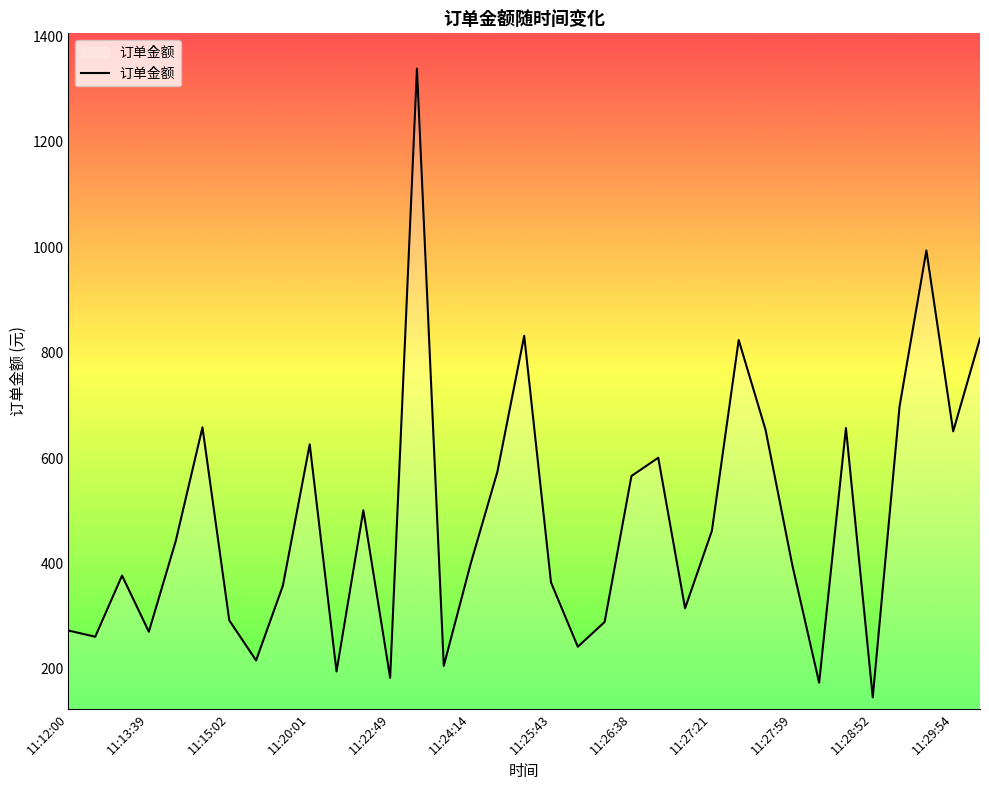

What is the maximum value shown in the chart?

1339.0